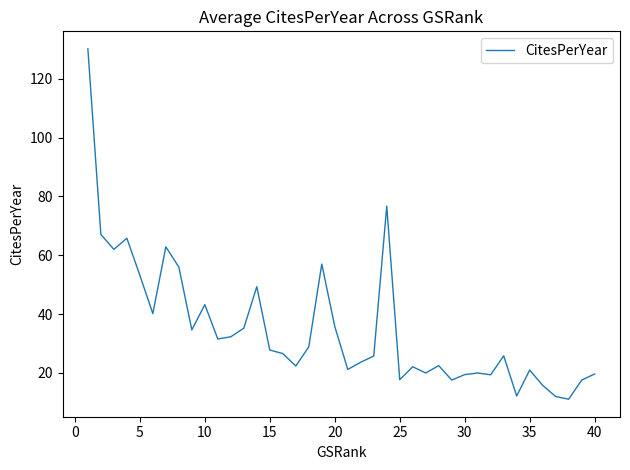

What is the difference between the maximum and minimum values?

119.0